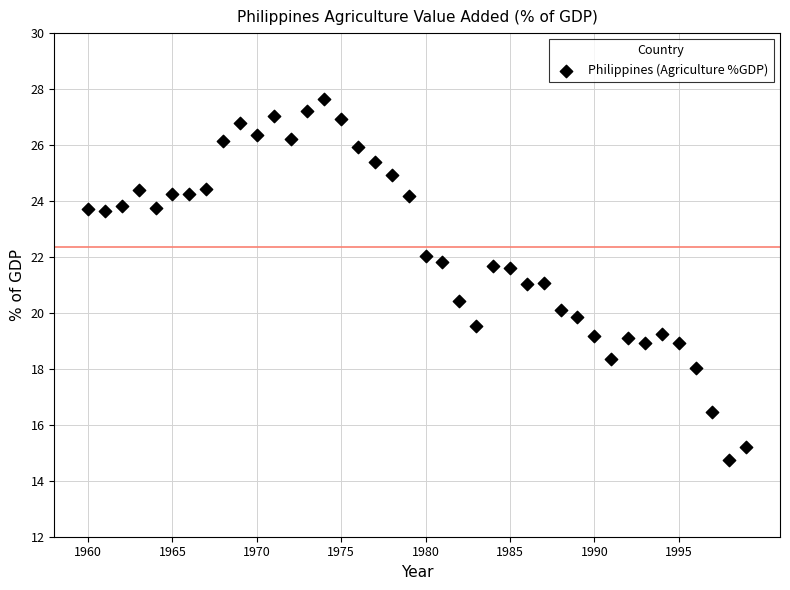

What is the range of X values (max minus min)?

39.0